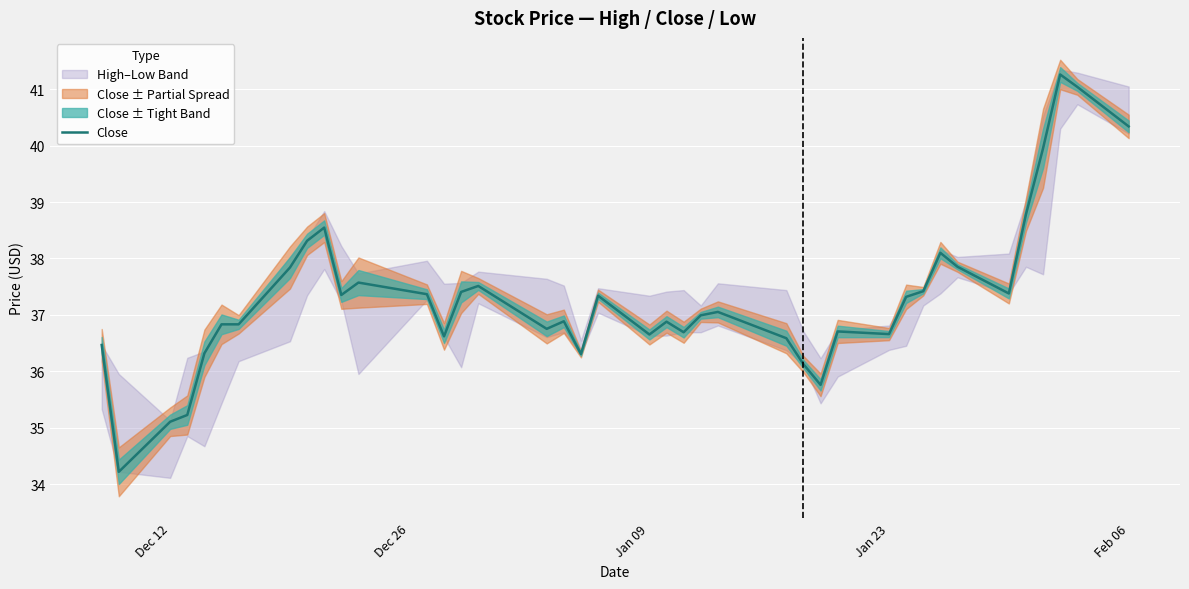

The Close series shows 18.6 at Jan 09. True or false?

False